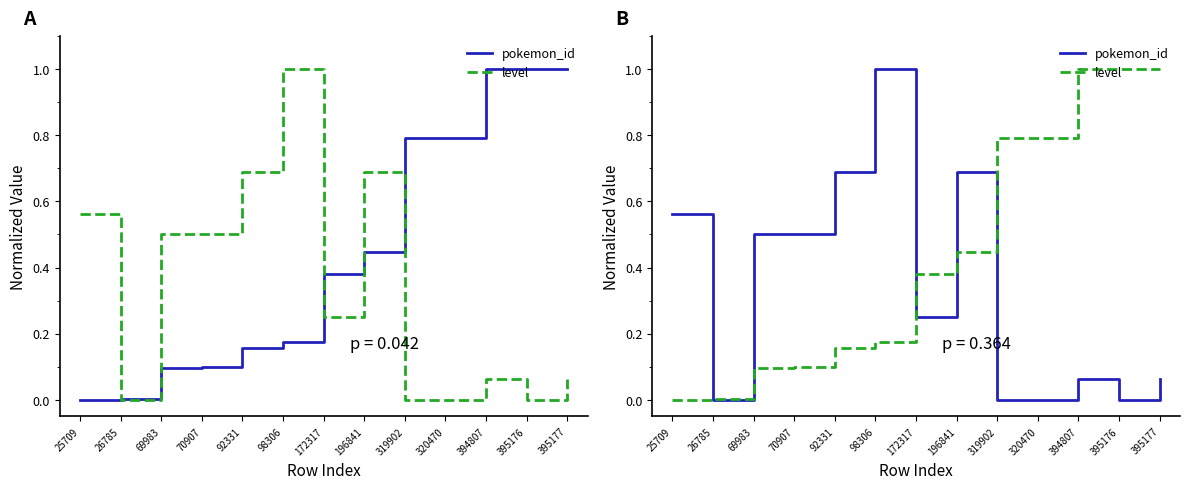

List the series in order of their peak value, highest first.

pokemon_id, level